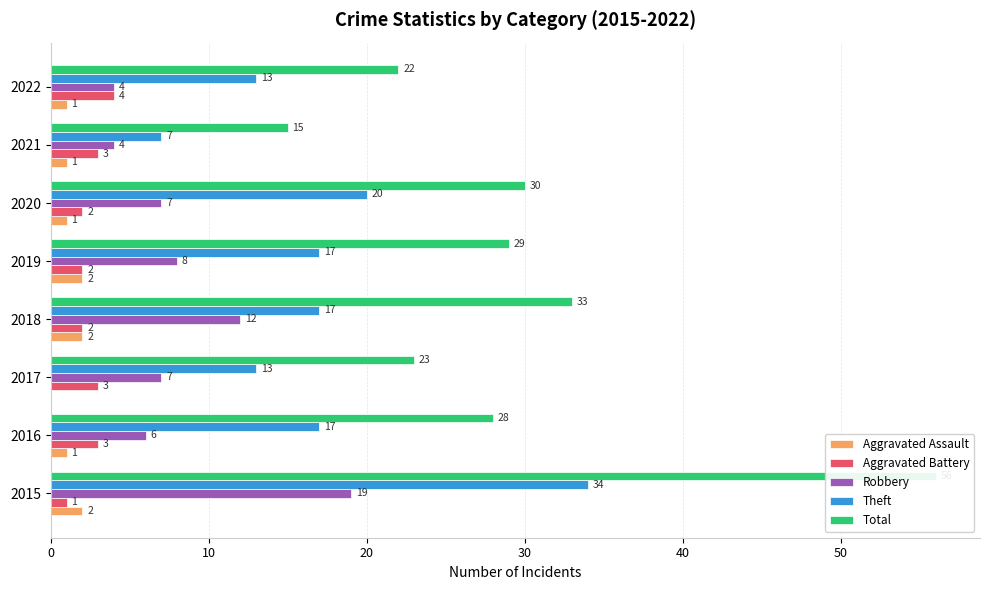

Rank the series by their maximum value, from lowest to highest.

Aggravated Assault, Aggravated Battery, Robbery, Theft, Total